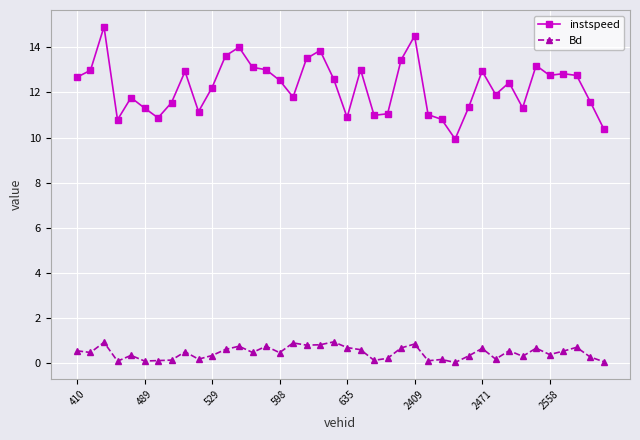

How many lines are shown in the chart?

2